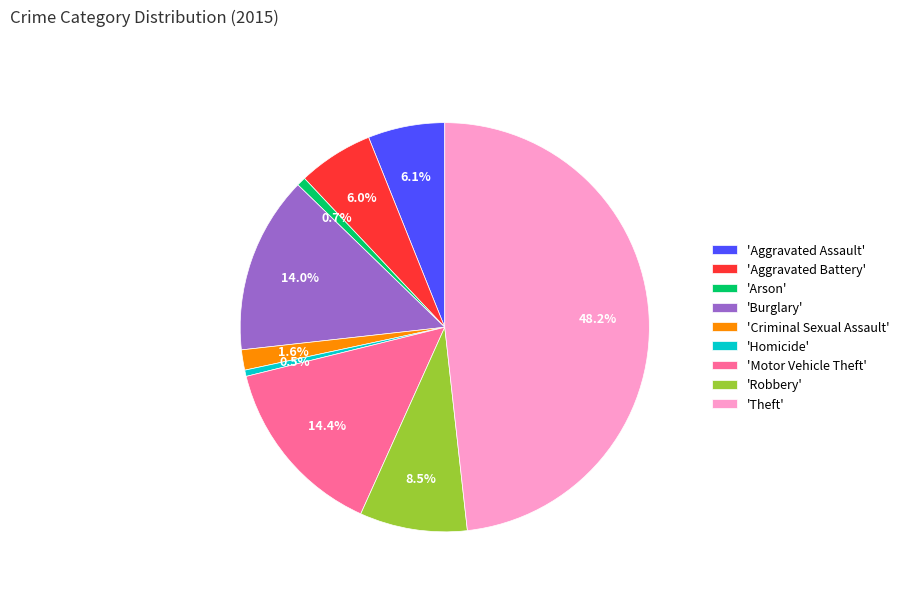

Between 'Motor Vehicle Theft' and 'Homicide', which is larger?

'Motor Vehicle Theft'